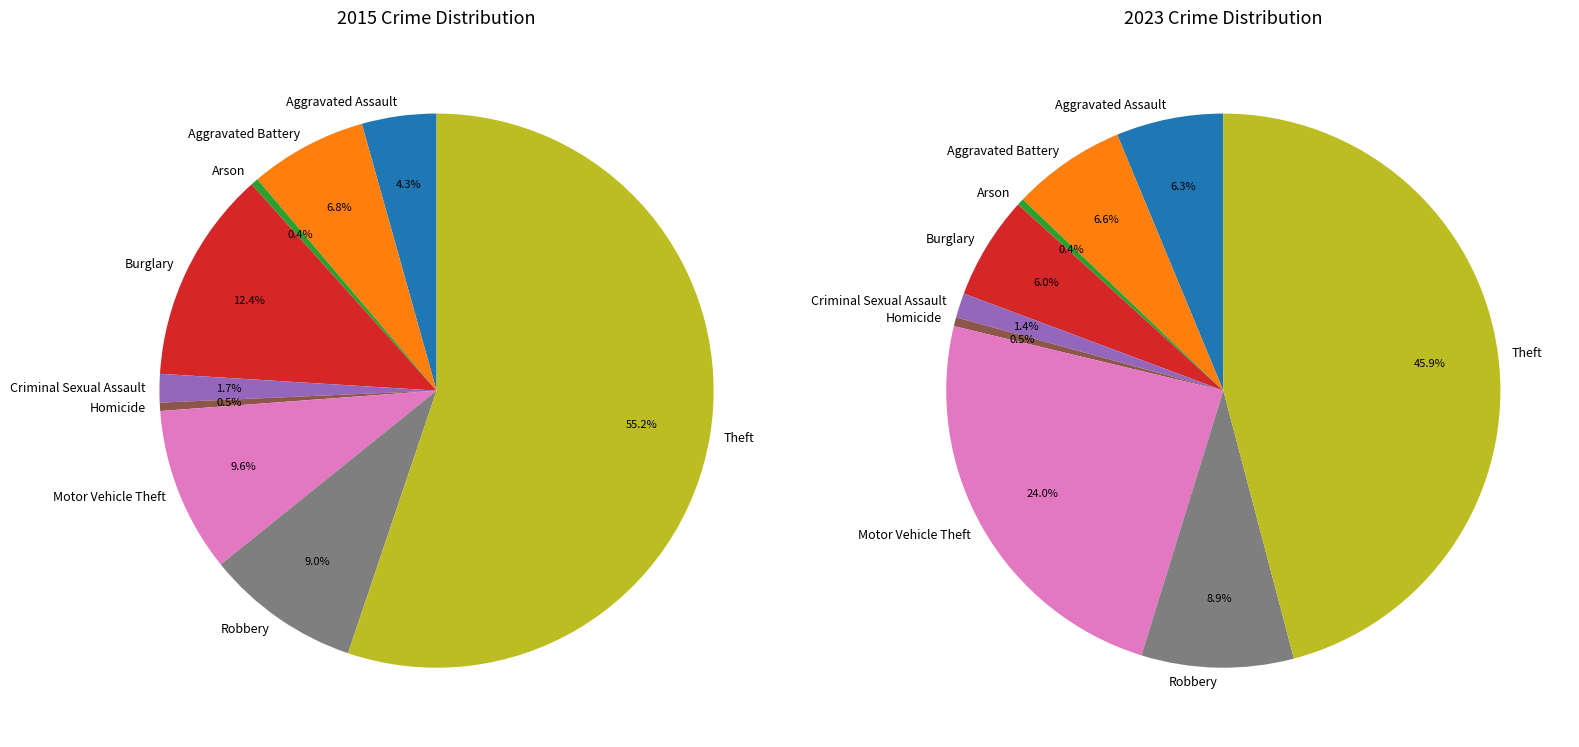

True or false: Arson accounts for 0% of the total.

True